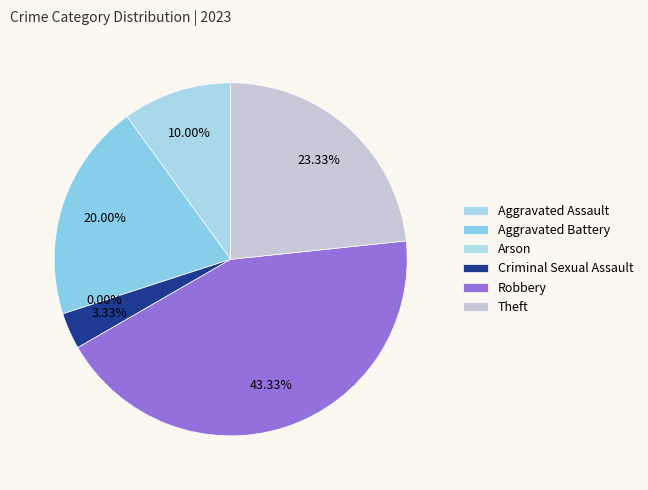

Is there a majority slice in this chart?

No